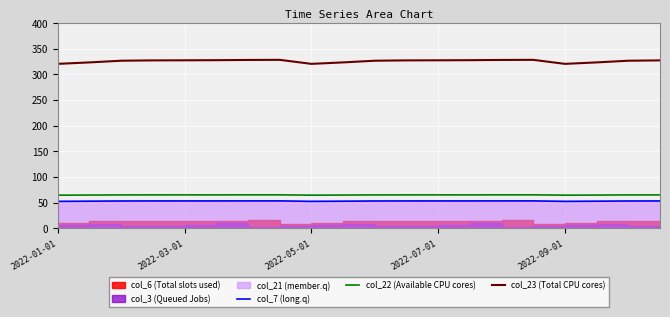

The value of col_22 (Available CPU cores) at 2022-07-01 is 64.9. True or false?

True